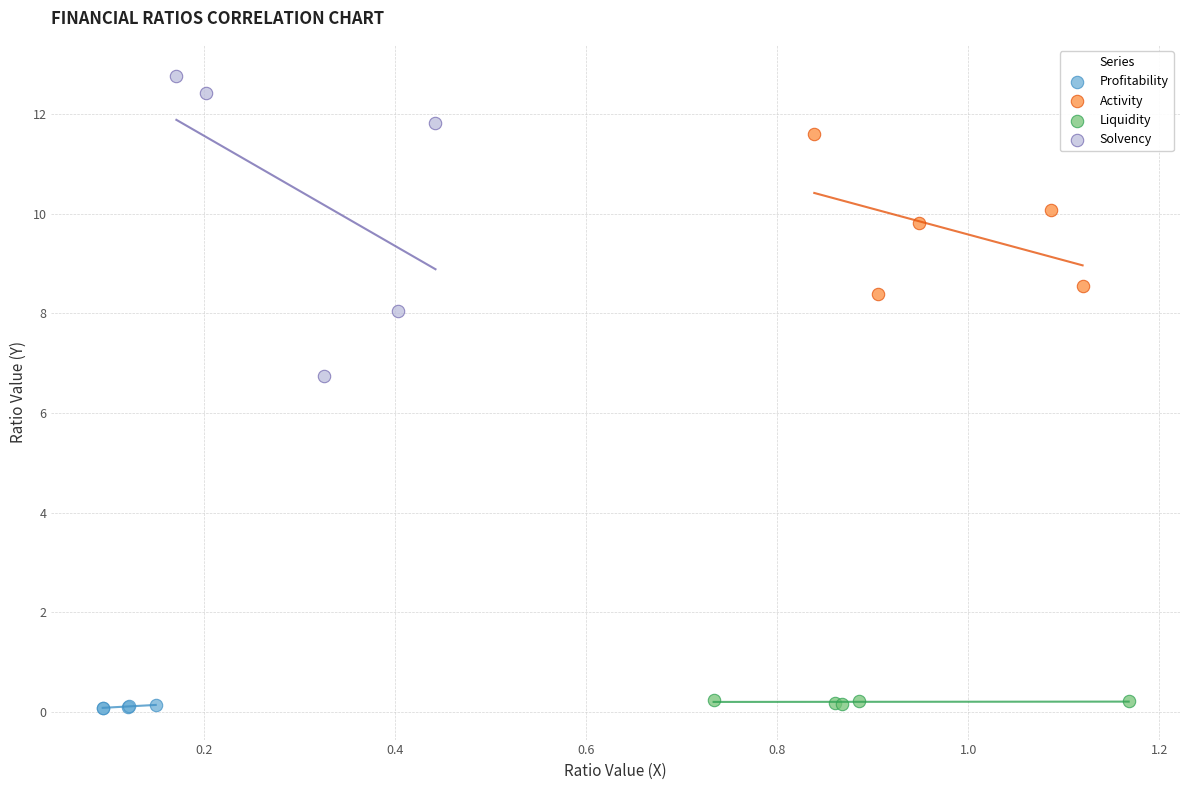

Which series reaches the maximum Y coordinate?

Solvency